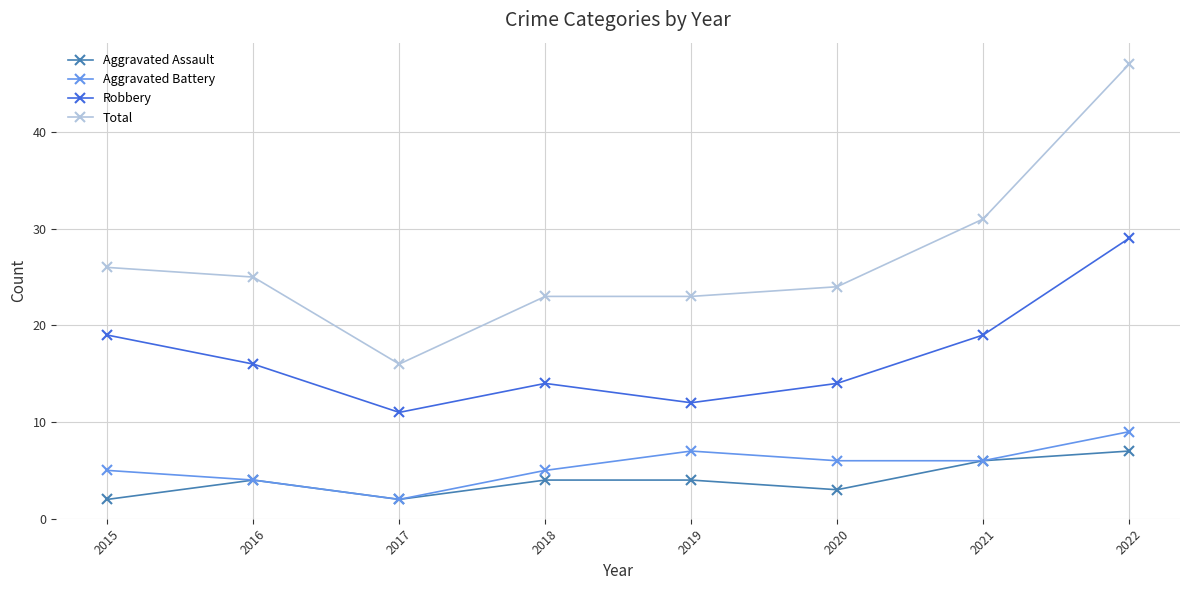

True or false: Robbery and Aggravated Battery intersect in this chart.

False